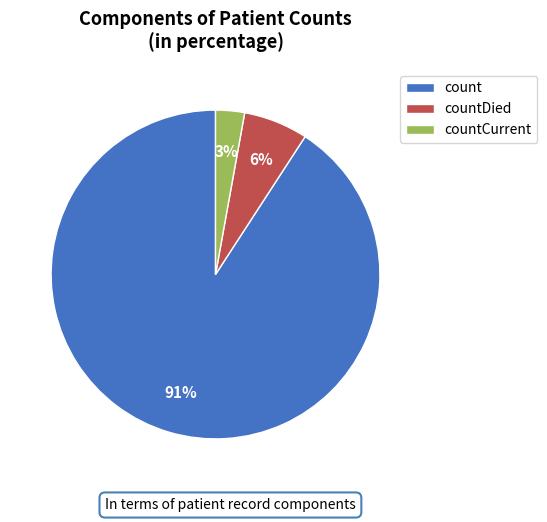

To the nearest percent, what is the average slice percentage?

33%